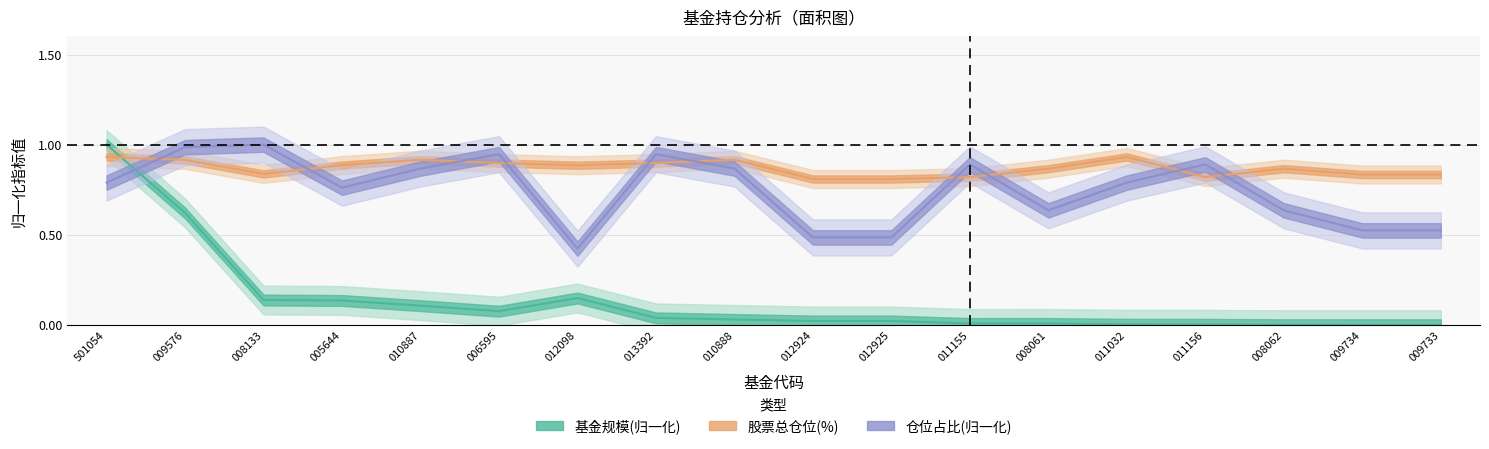

True or false: 股票总仓位 and 基金规模 cross at least once.

True